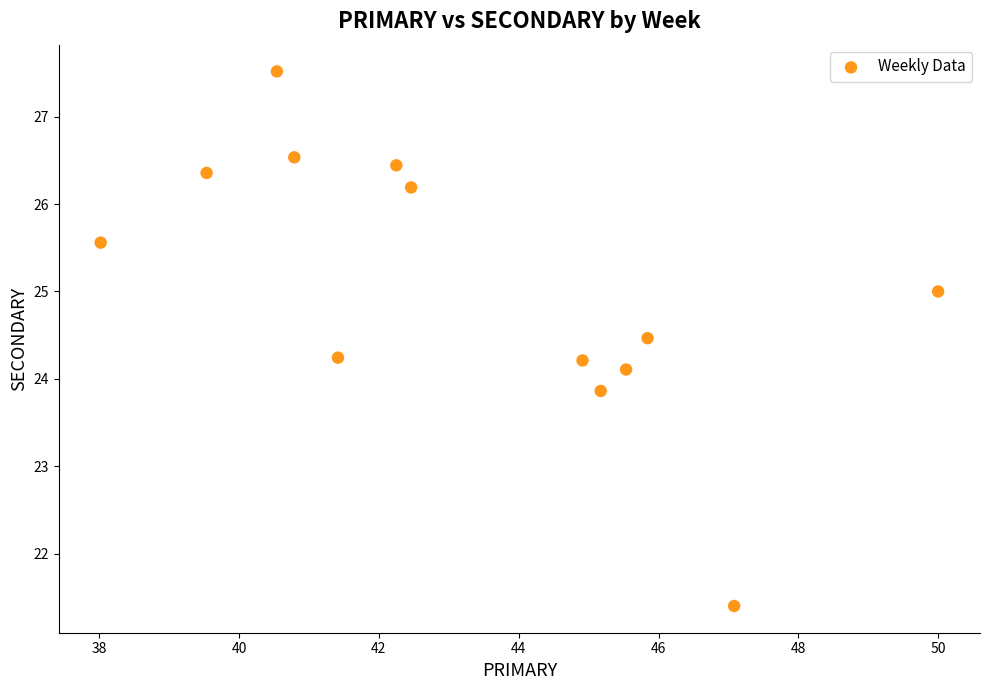

What is the range of X values (max minus min)?

12.0